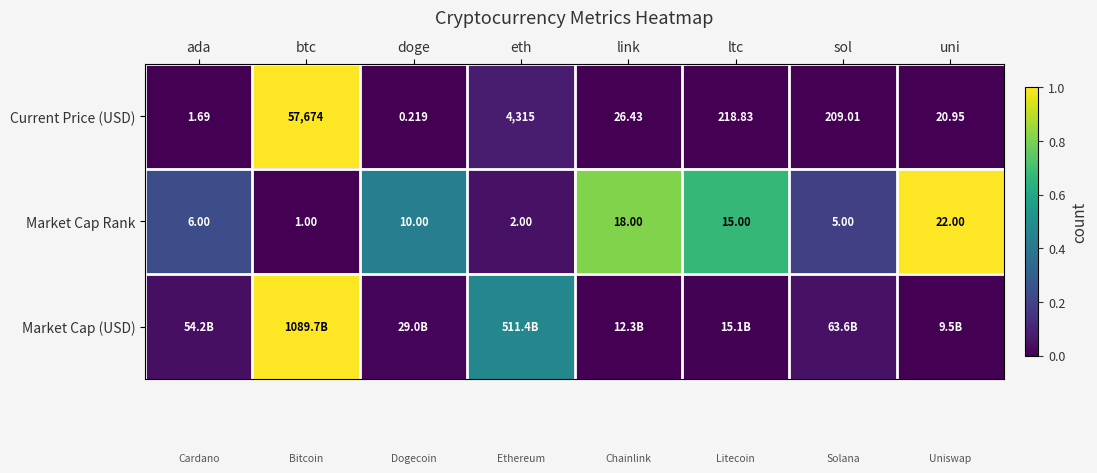

At which label does Current Price (USD) reach its peak?

btc